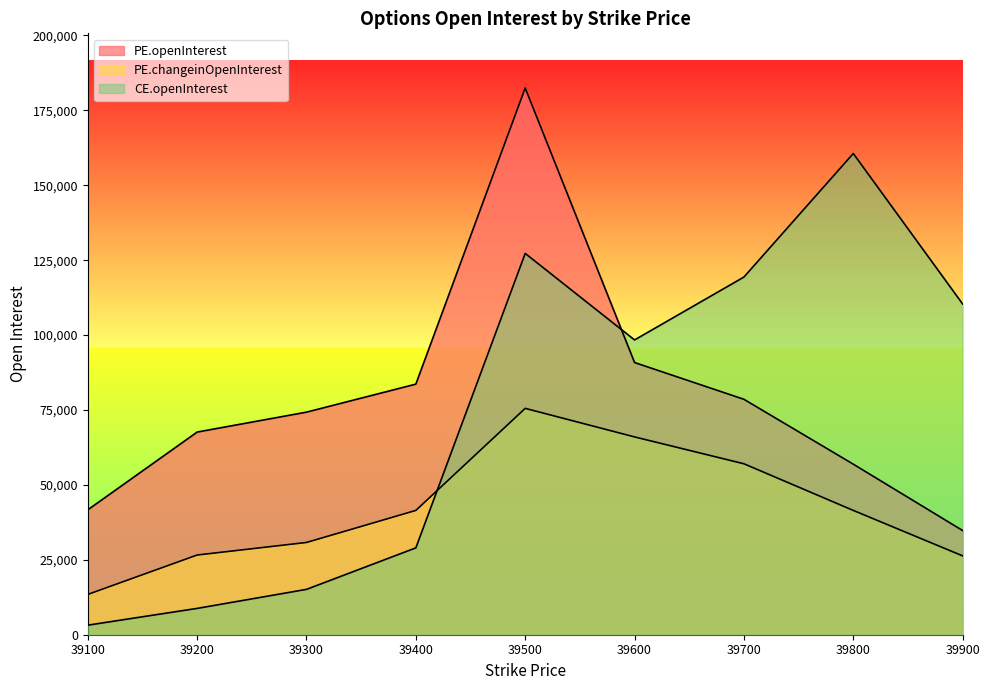

How many series are shown in this chart?

3